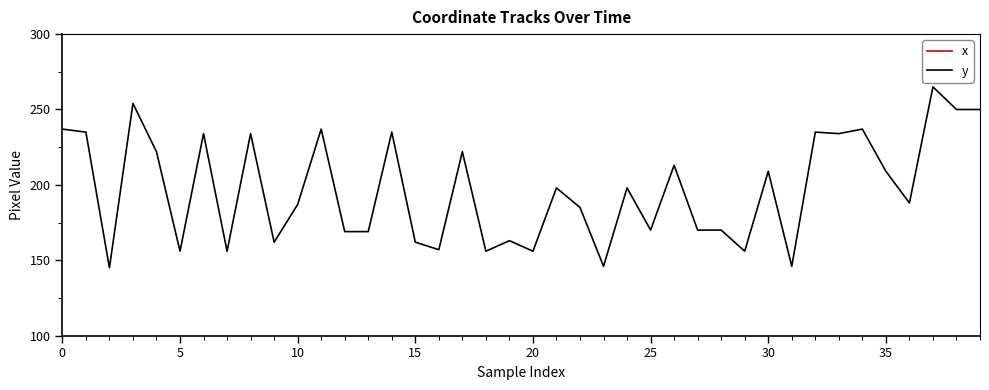

What is the minimum value for x?

309